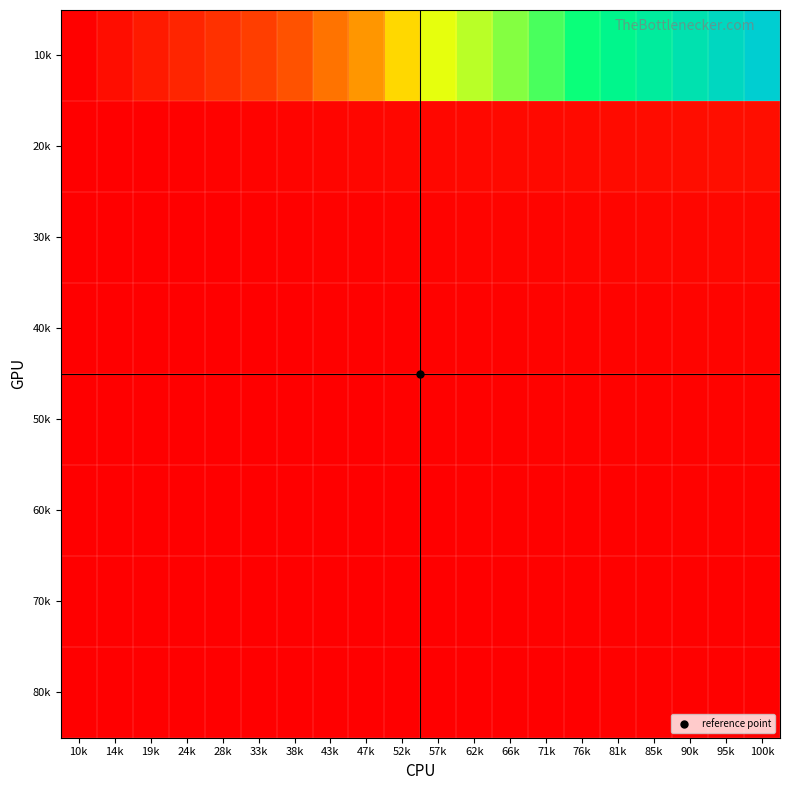

At 62k, list the series in order from largest to smallest.

10k, 20k, 30k, 40k, 50k, 60k, 70k, 80k